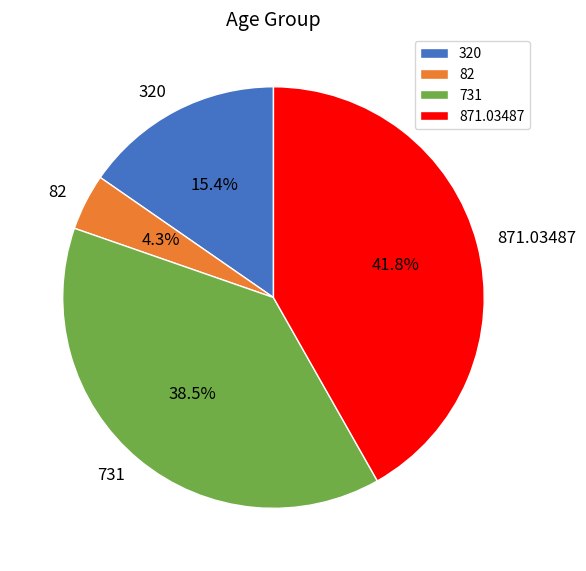

Is there a majority slice in this chart?

No